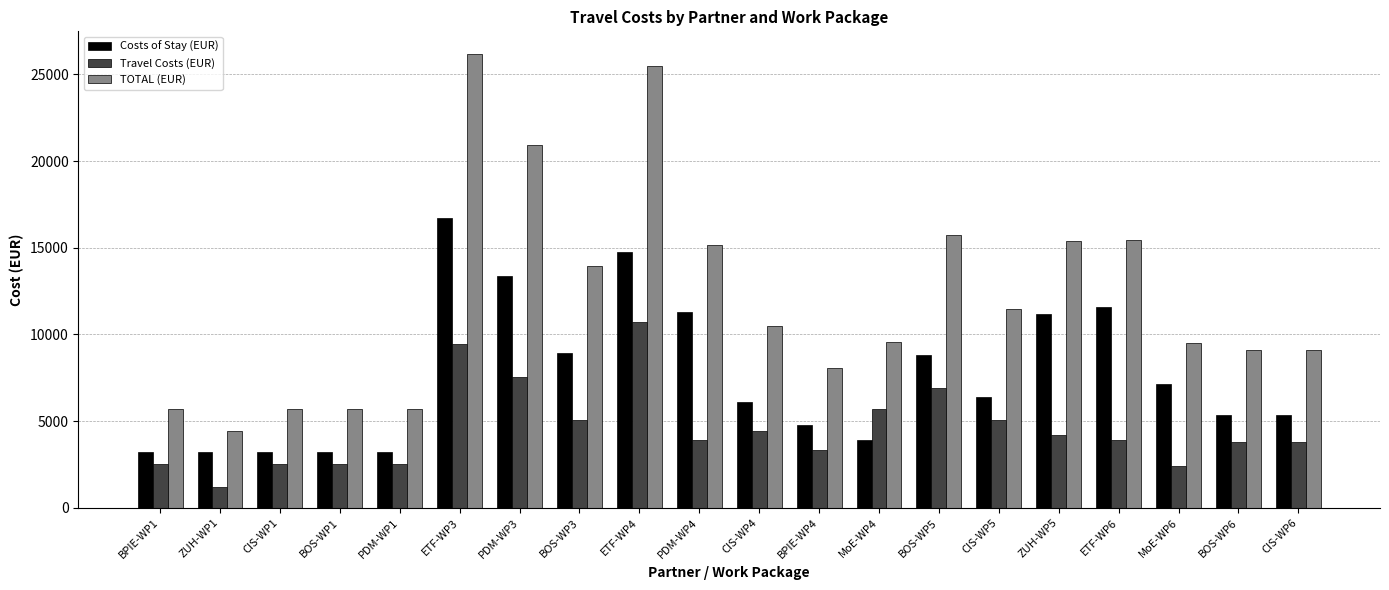

List the series in order of their overall mean, highest first.

TOTAL (EUR), Costs of Stay (EUR), Travel Costs (EUR)